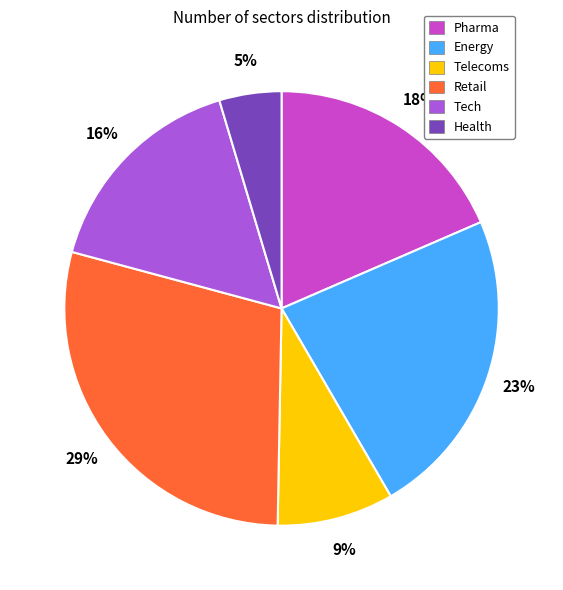

Which category has the biggest portion of the pie?

Retail